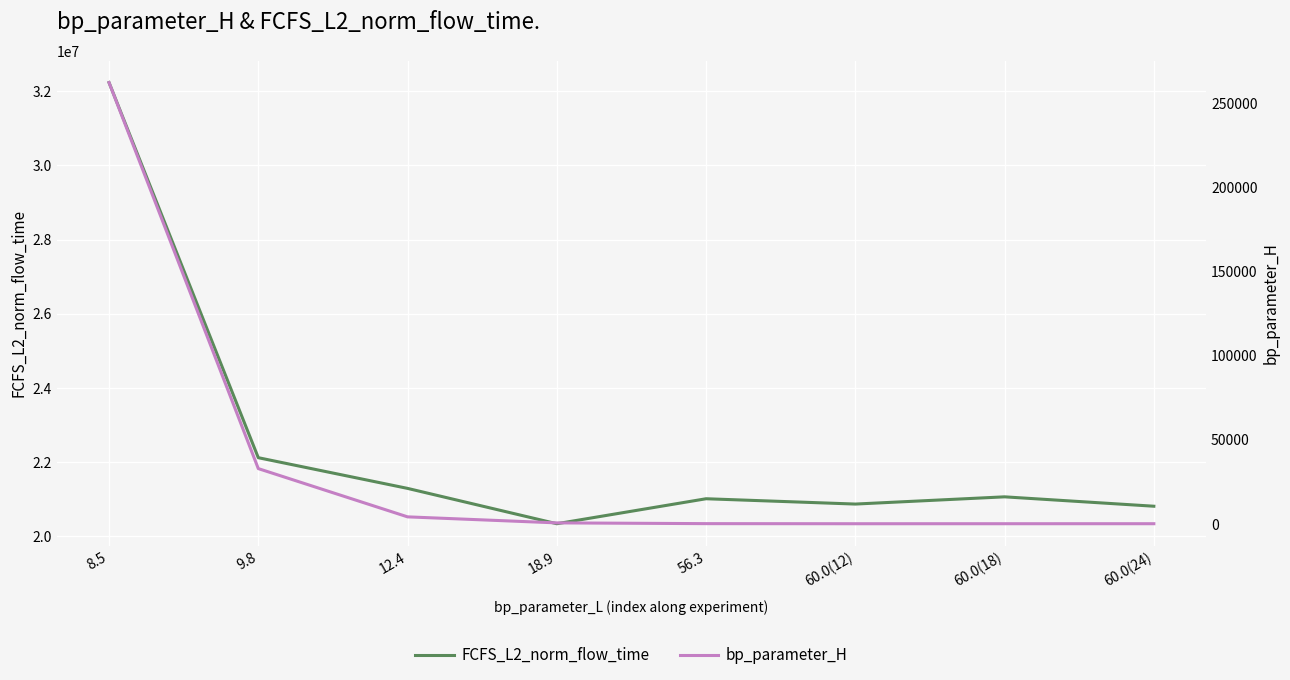

What is the highest value of the bp_parameter_H series?

262144.0